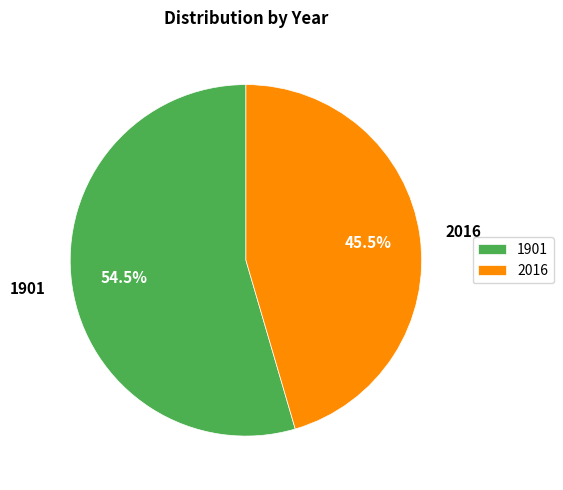

Which slice represents more than half of the pie?

1901